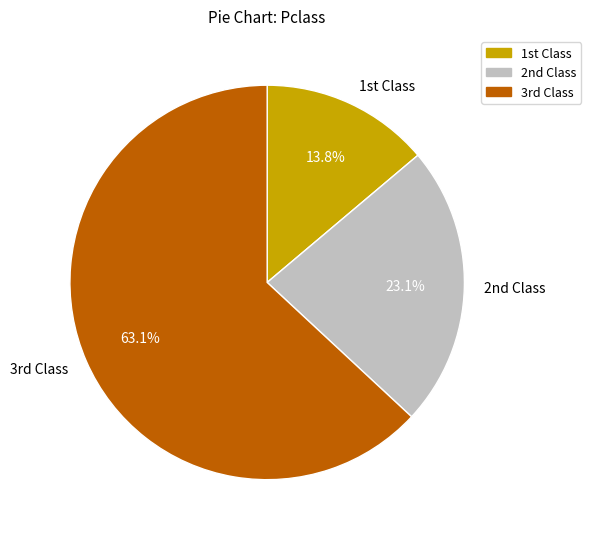

To the nearest percent, what is the difference between the largest and smallest slice percentages?

49%